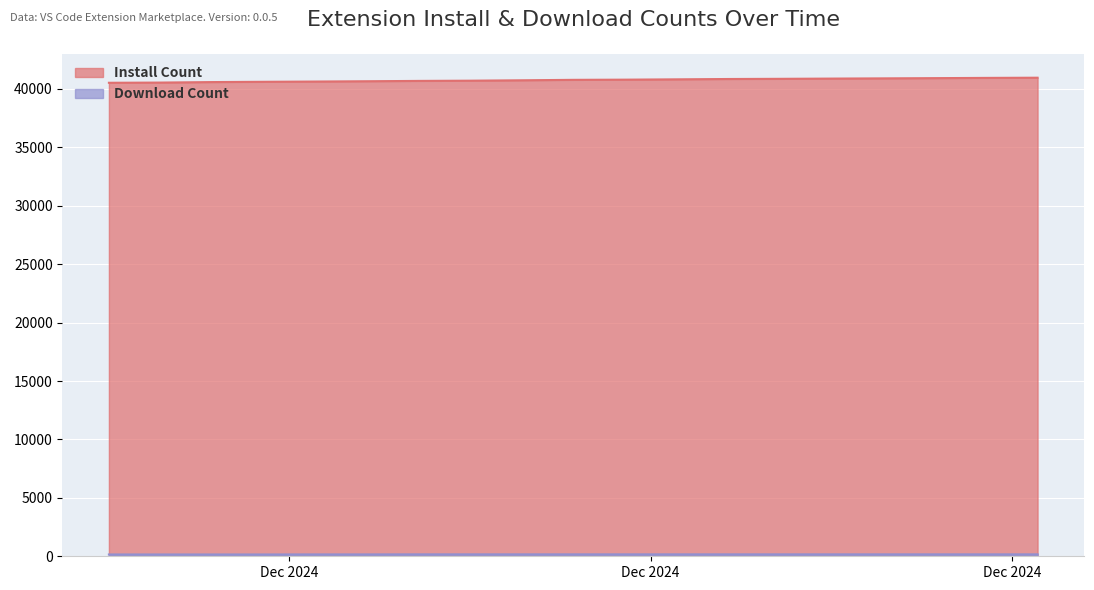

What is the difference between the highest and lowest values at 2024-12-08?

40524